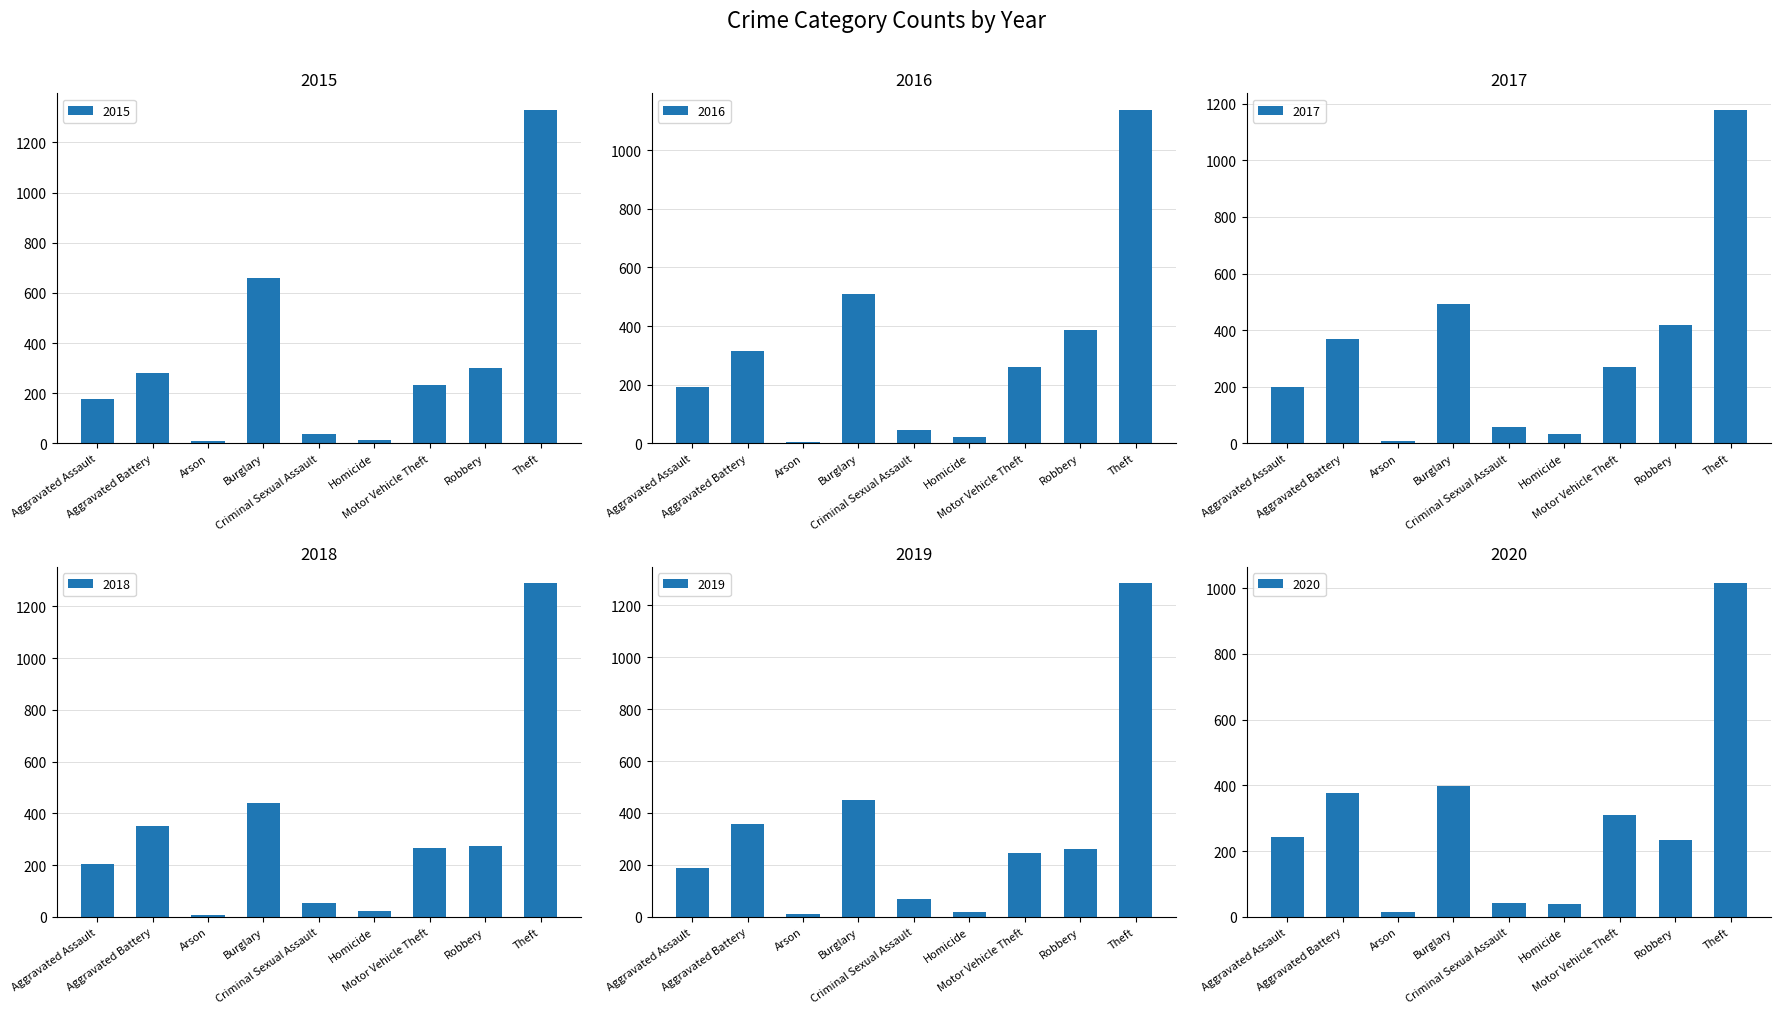

Is it true that 2017 equals 318 at Aggravated Assault?

False